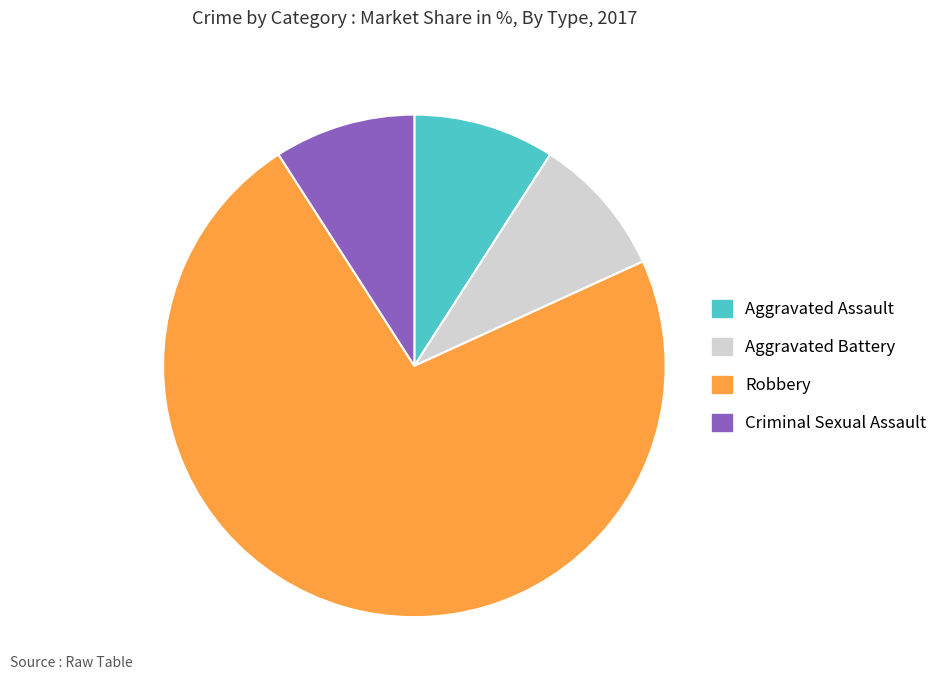

Is the sum of Aggravated Assault and Robbery greater than half?

Yes